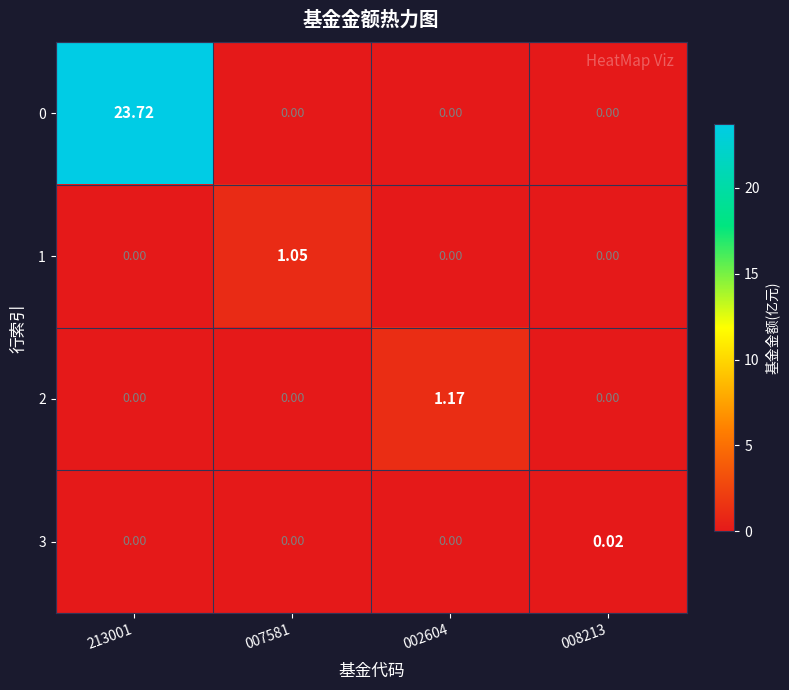

How many data points does each series have?

4